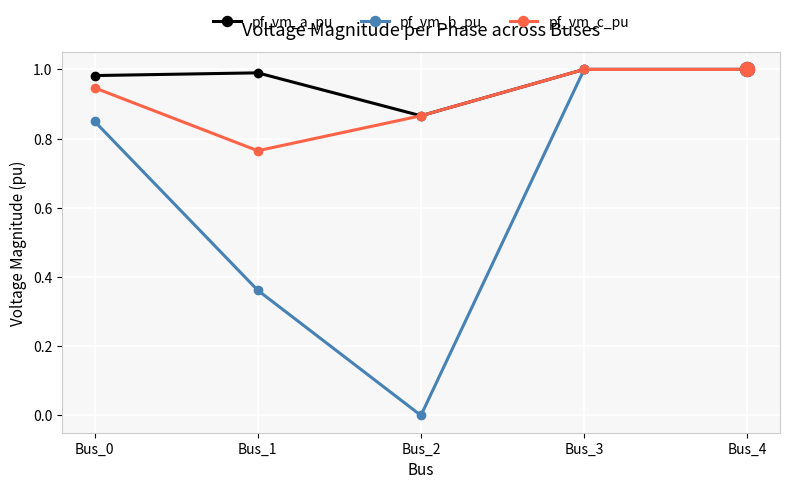

True or false: pf_vm_c_pu has more than 1 points higher than both neighbors.

False